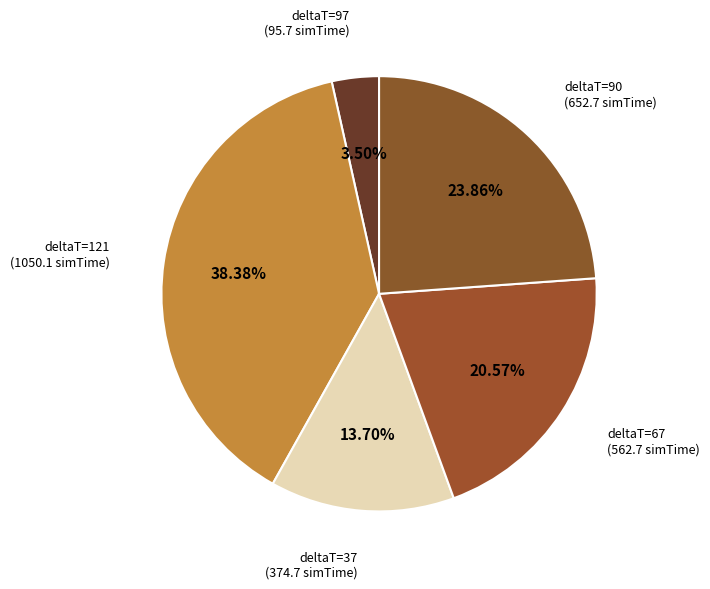

Count the number of slices in the pie.

5